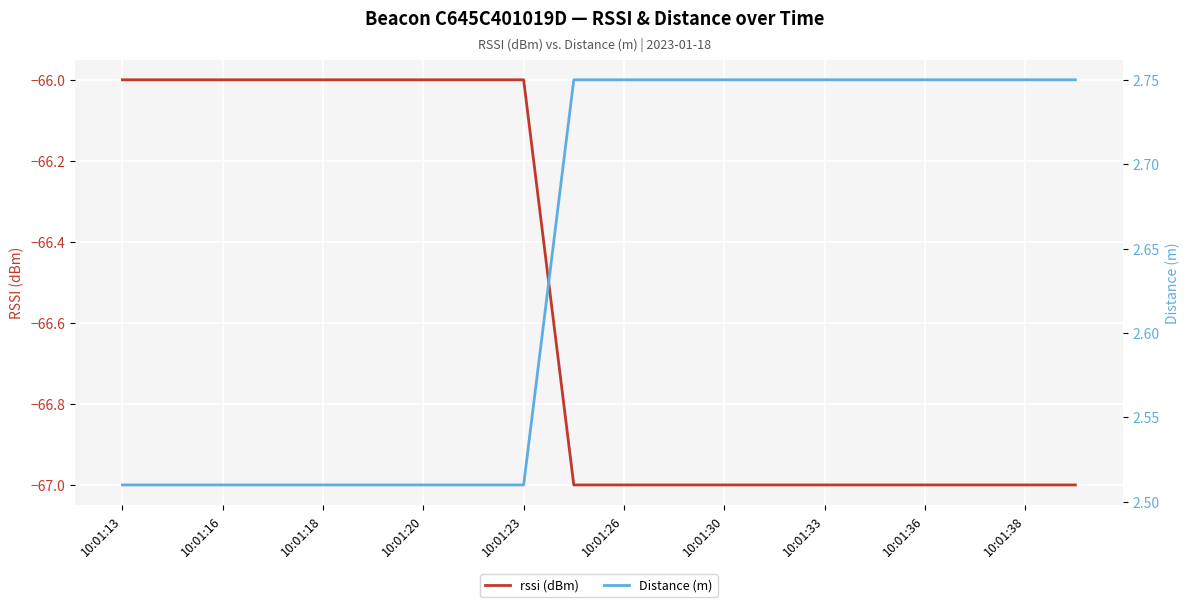

Reading right to left, extract all data points from this chart.

rssi (dBm): -67.0	-67.0	-67.0	-67.0	-67.0	-67.0	-67.0	-67.0	-67.0	-67.0	-67.0	-66.0	-66.0	-66.0	-66.0	-66.0	-66.0	-66.0	-66.0	-66.0
Distance (m): 2.8	2.8	2.8	2.8	2.8	2.8	2.8	2.8	2.8	2.8	2.8	2.5	2.5	2.5	2.5	2.5	2.5	2.5	2.5	2.5